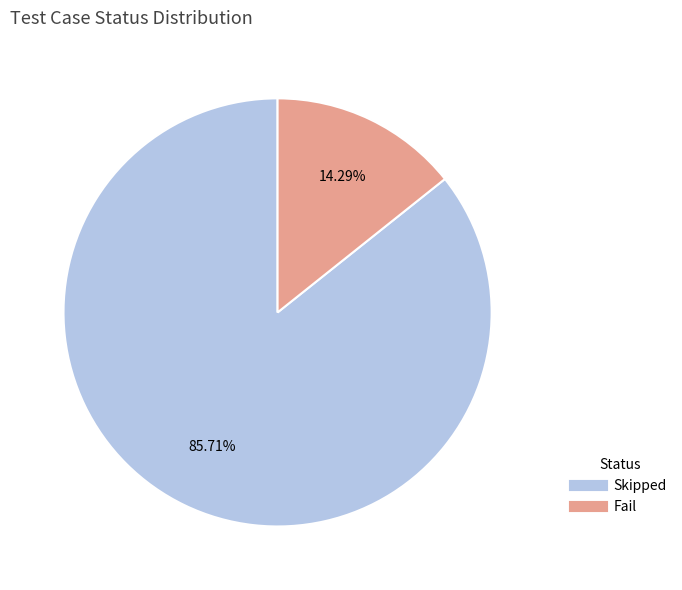

Which slice represents more than half of the pie?

Skipped